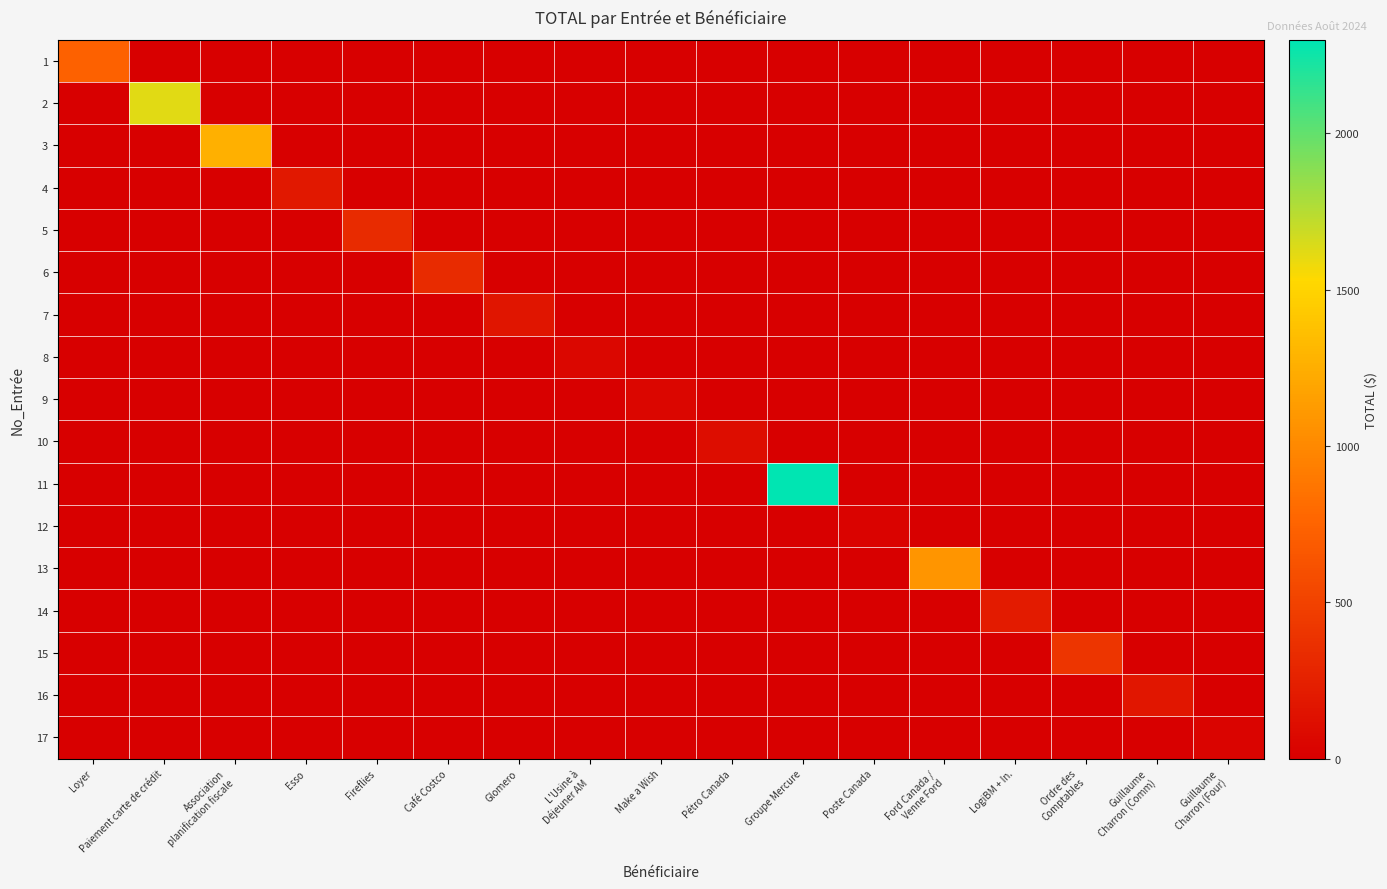

How many data points does each series have?

17